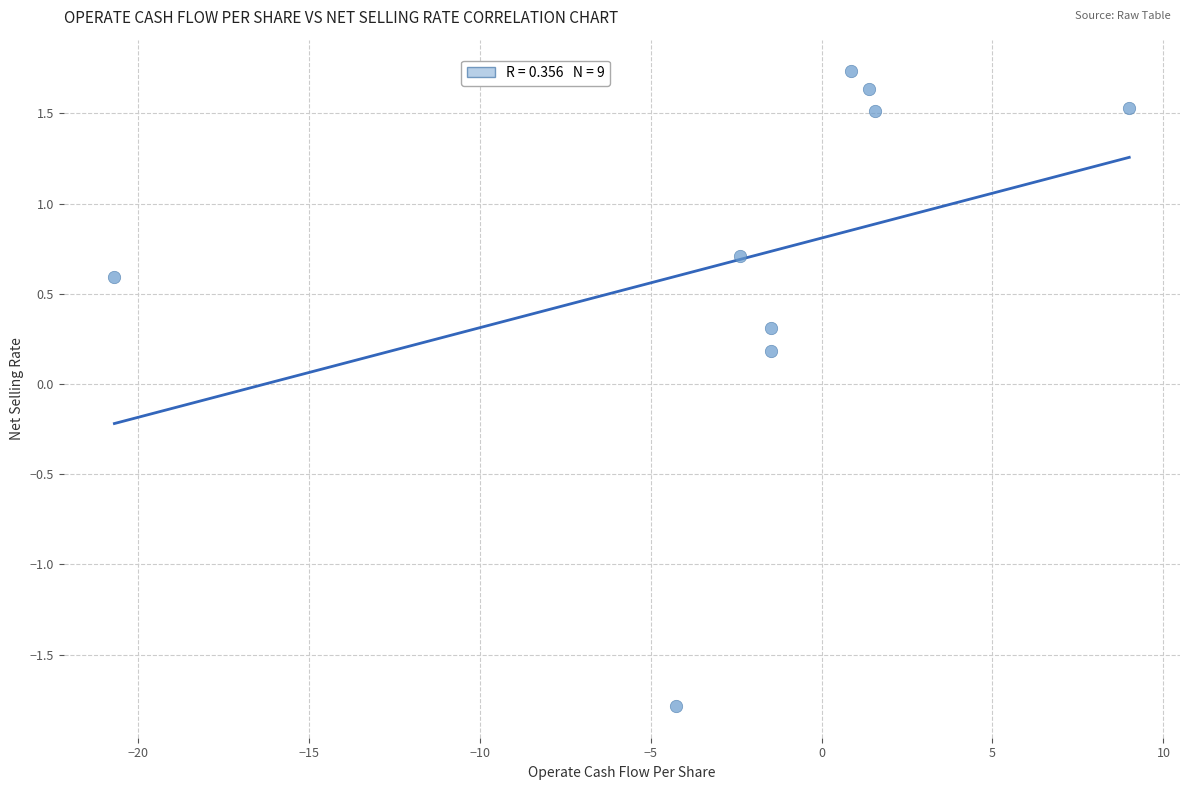

What is the range of Y values (max minus min)?

3.5